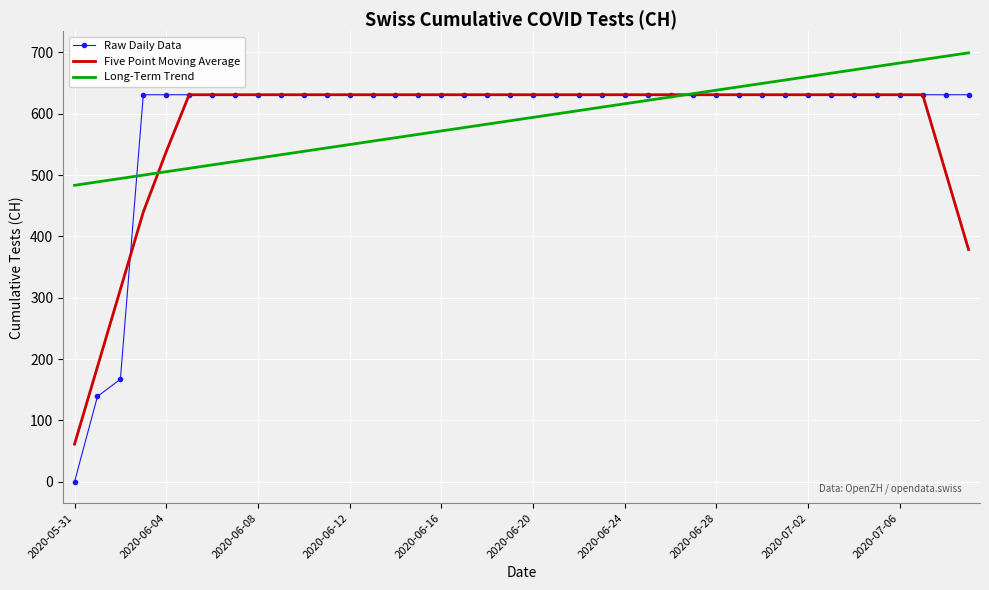

Which series has the widest spread of values?

Raw Daily Data